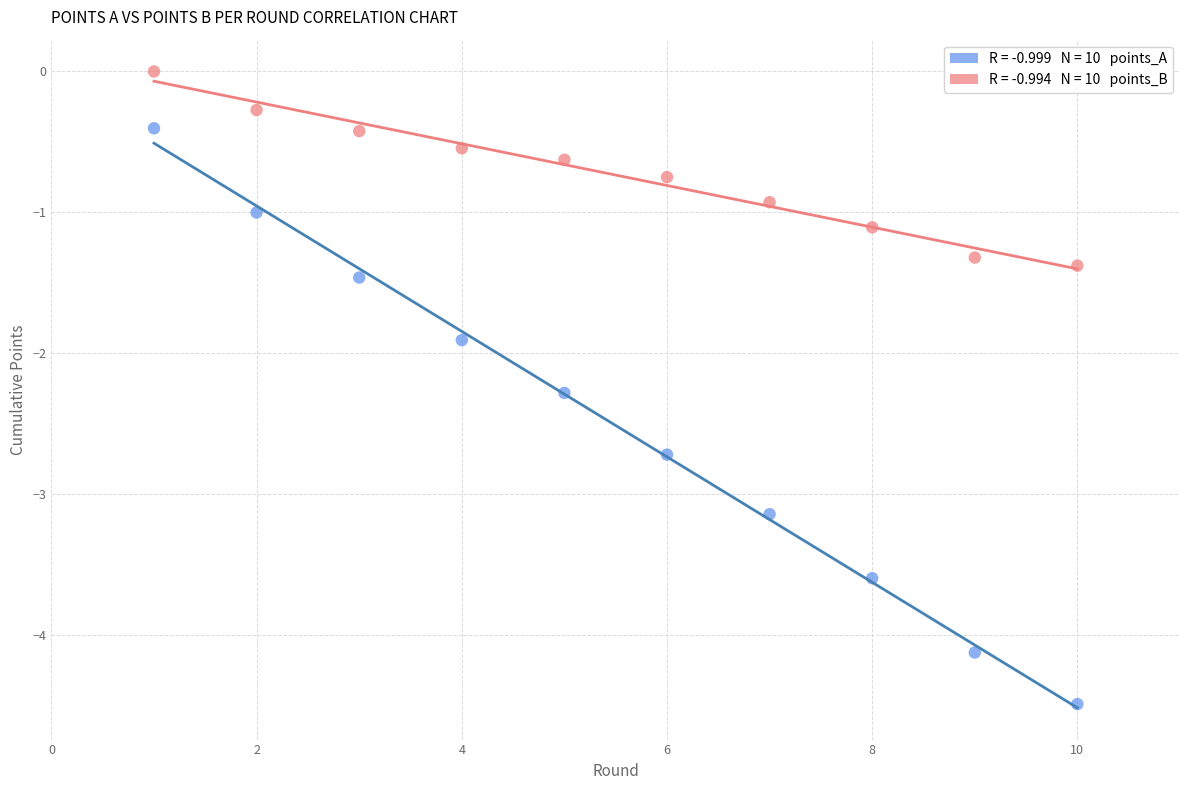

Across all data points, what is the range of X values (max minus min)?

9.0